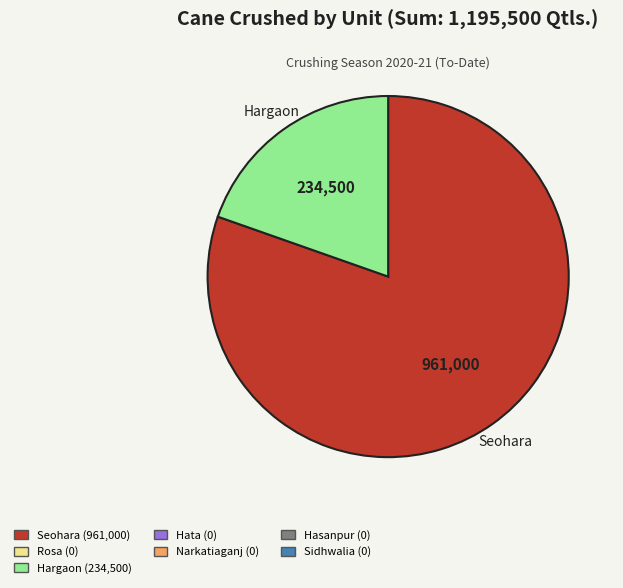

Does any single category account for the majority?

Yes